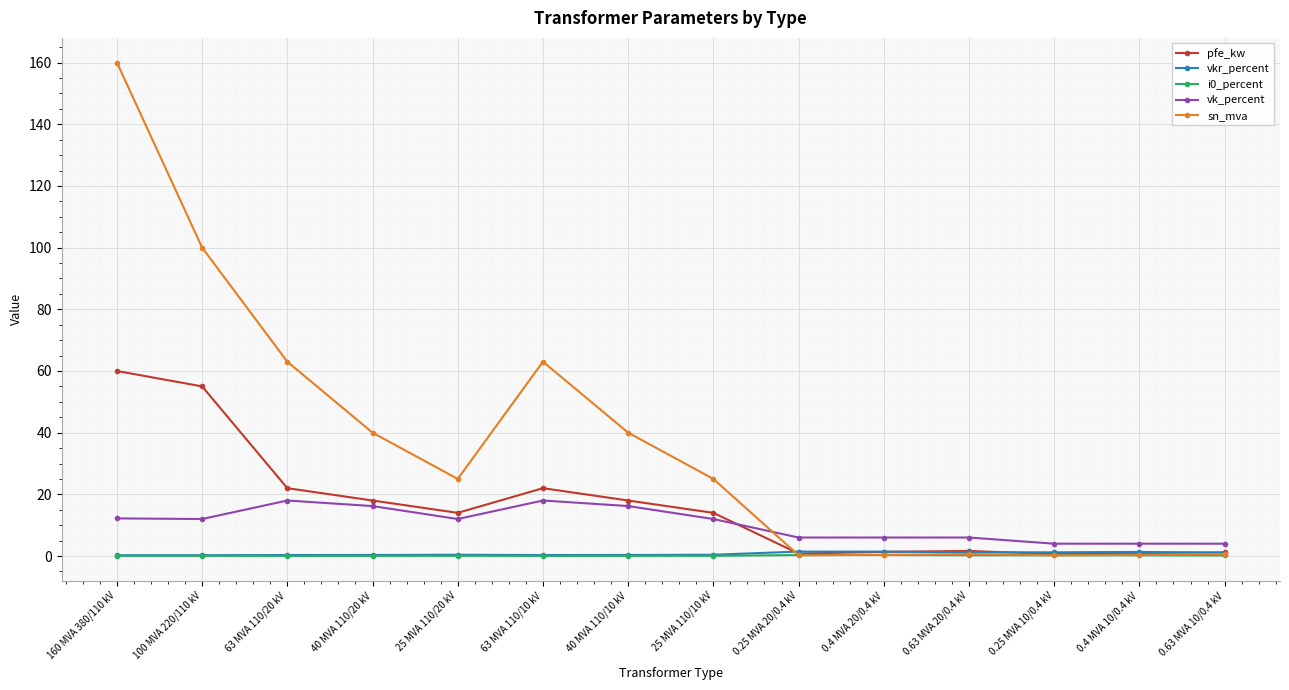

What is the sum of all vk_percent values?

146.6